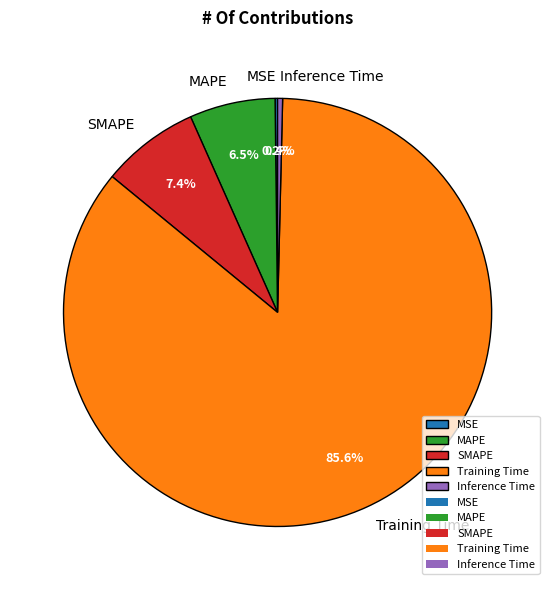

Which slice is the largest?

Training Time